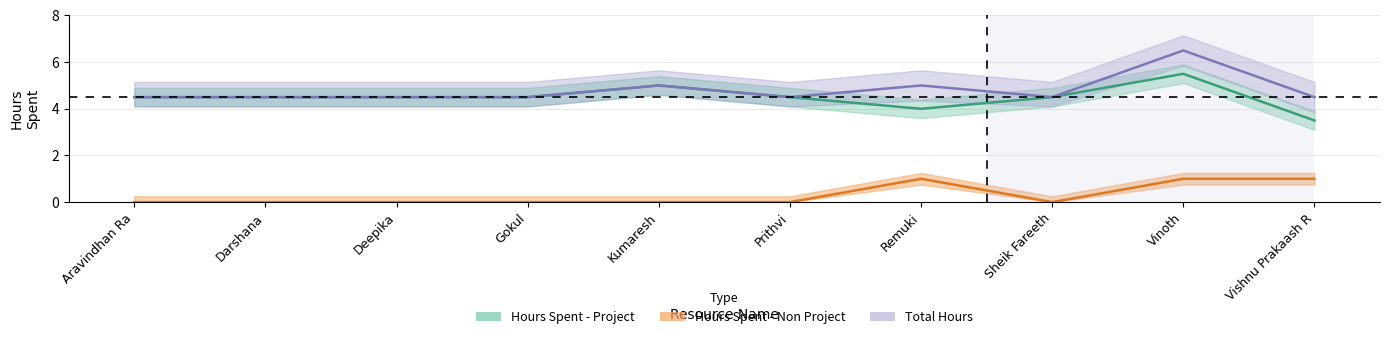

How many interior local peaks does the Hours Spent - Non Project series have?

1